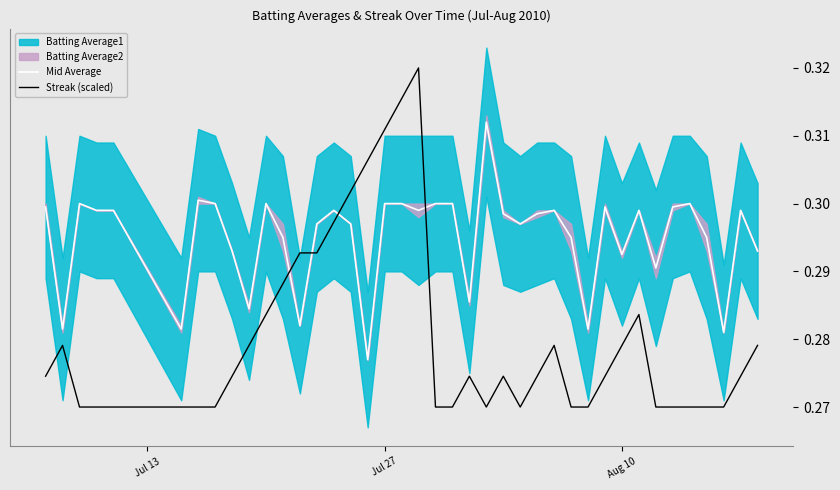

How many times do Mid Average and Streak (scaled) cross each other?

4